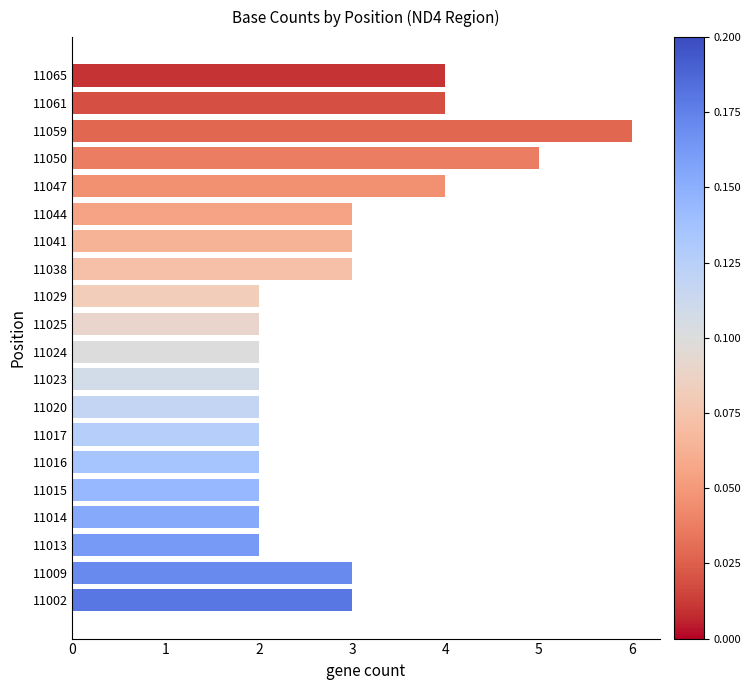

Which label corresponds to the largest value in the chart?

11059